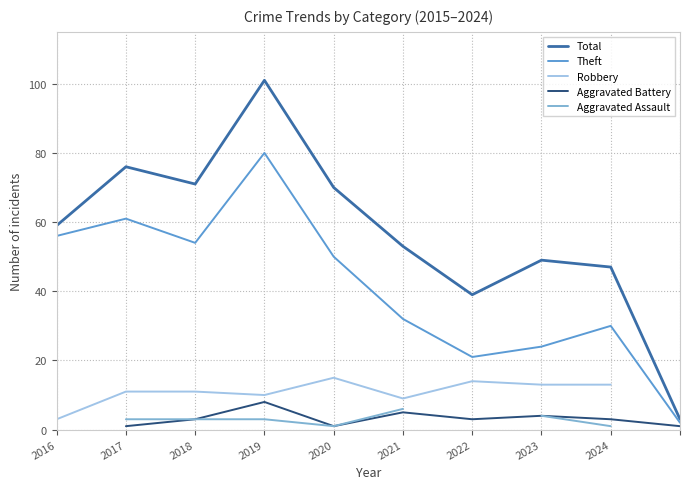

At which category does Theft reach its first local peak?

2017